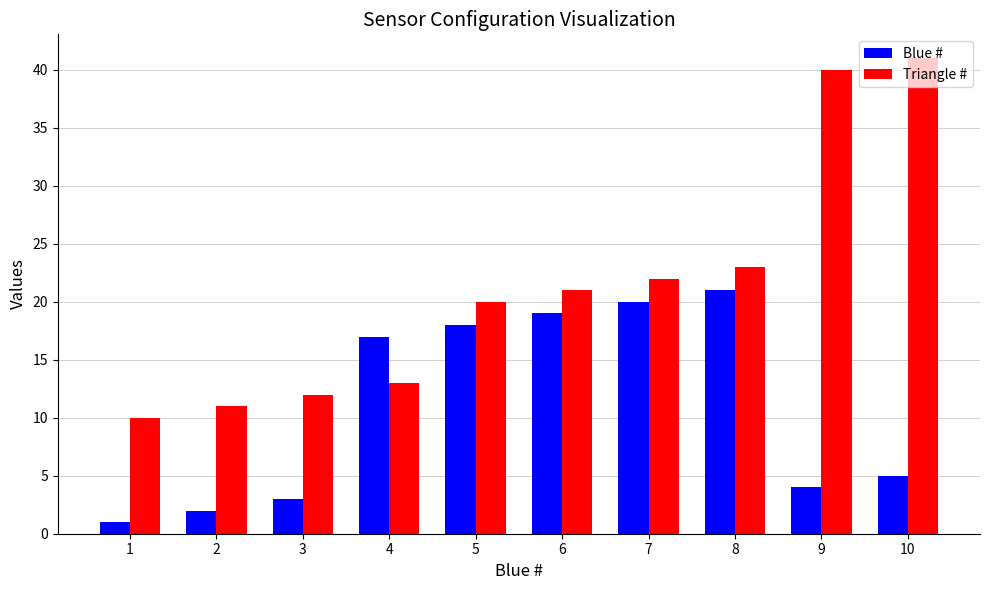

List the series in order of their overall mean, highest first.

Triangle #, Blue #